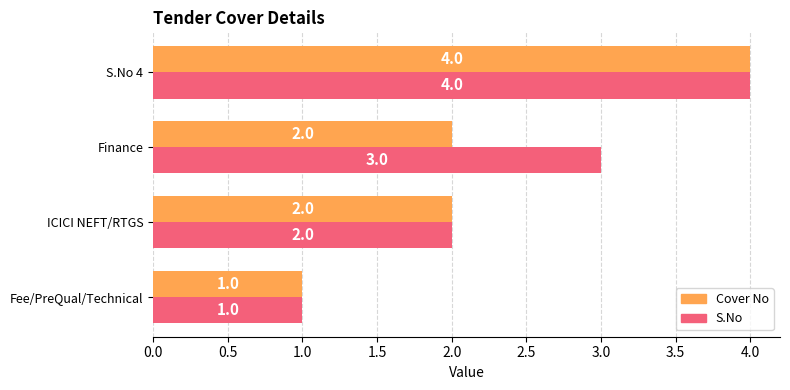

What is the difference between the second highest and minimum values in the S.No series?

2